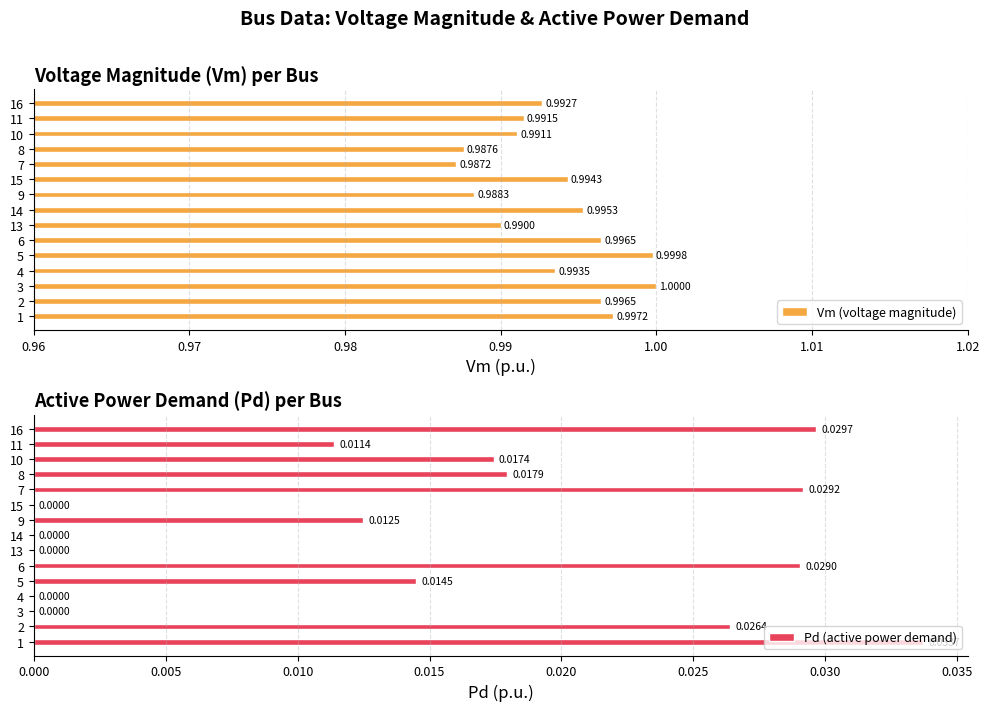

Which series has the largest total across all categories?

Vm (voltage magnitude)